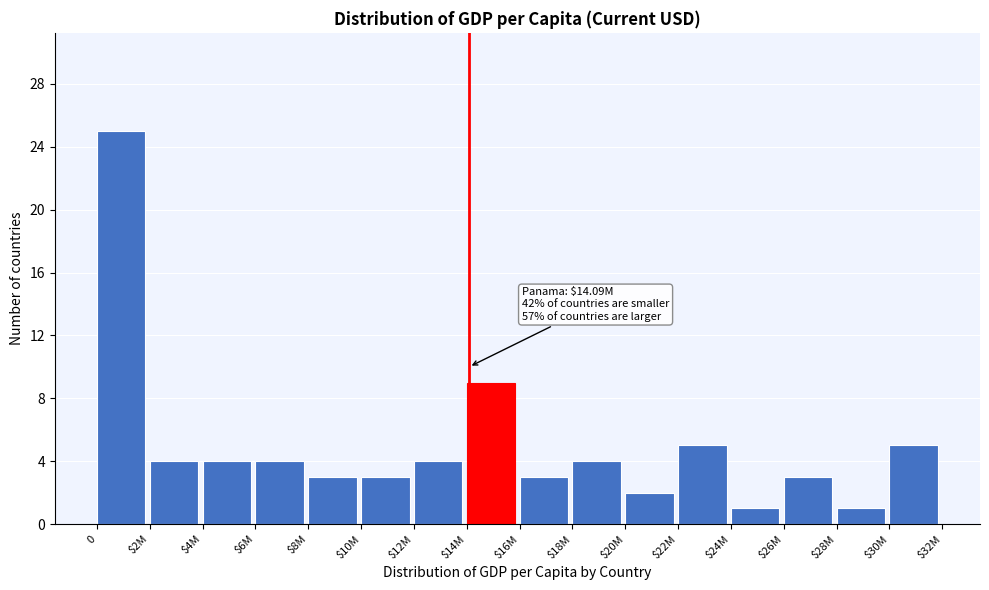

Reading left to right, list all the values displayed in this chart.

25	4	4	4	3	3	4	9	3	4	2	5	1	3	1	5